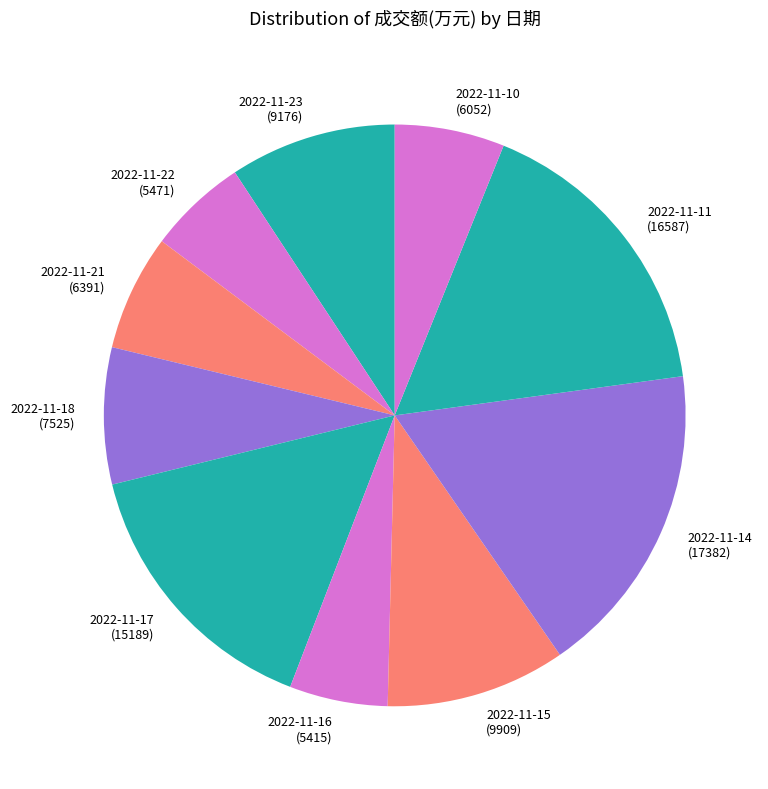

Is 2022-11-15 the majority of the pie?

No